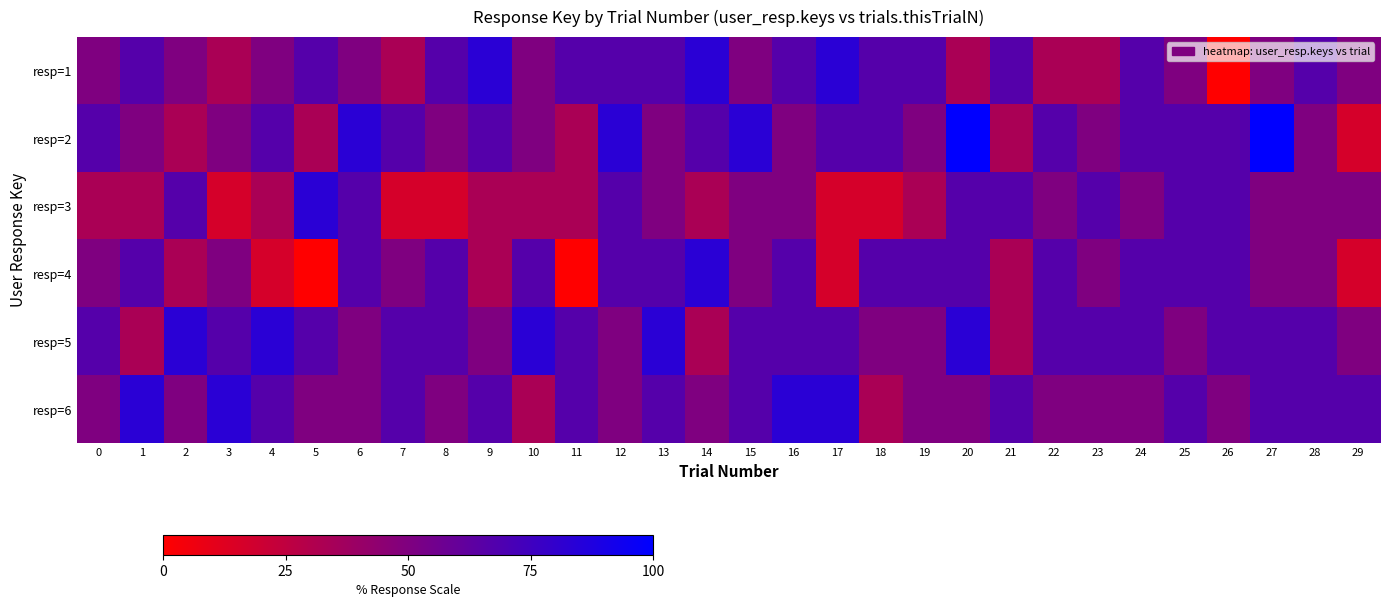

Reading left to right, transcribe all the data shown in this chart.

resp=1: 0=50.0	1=66.7	2=50.0	3=33.3	4=50.0	5=66.7	6=50.0	7=33.3	8=66.7	9=83.3	10=50.0	11=66.7	12=66.7	13=66.7	14=83.3	15=50.0	16=66.7	17=83.3	18=66.7	19=66.7	20=33.3	21=66.7	22=33.3	23=33.3	24=66.7	25=50.0	26=0.0	27=50.0	28=66.7	29=50.0
resp=2: 0=66.7	1=50.0	2=33.3	3=50.0	4=66.7	5=33.3	6=83.3	7=66.7	8=50.0	9=66.7	10=50.0	11=33.3	12=83.3	13=50.0	14=66.7	15=83.3	16=50.0	17=66.7	18=66.7	19=50.0	20=100.0	21=33.3	22=66.7	23=50.0	24=66.7	25=66.7	26=66.7	27=100.0	28=50.0	29=16.7
resp=3: 0=33.3	1=33.3	2=66.7	3=16.7	4=33.3	5=83.3	6=66.7	7=16.7	8=16.7	9=33.3	10=33.3	11=33.3	12=66.7	13=50.0	14=33.3	15=50.0	16=50.0	17=16.7	18=16.7	19=33.3	20=66.7	21=66.7	22=50.0	23=66.7	24=50.0	25=66.7	26=66.7	27=50.0	28=50.0	29=50.0
resp=4: 0=50.0	1=66.7	2=33.3	3=50.0	4=16.7	5=0.0	6=66.7	7=50.0	8=66.7	9=33.3	10=66.7	11=0.0	12=66.7	13=66.7	14=83.3	15=50.0	16=66.7	17=16.7	18=66.7	19=66.7	20=66.7	21=33.3	22=66.7	23=50.0	24=66.7	25=66.7	26=66.7	27=50.0	28=50.0	29=16.7
resp=5: 0=66.7	1=33.3	2=83.3	3=66.7	4=83.3	5=66.7	6=50.0	7=66.7	8=66.7	9=50.0	10=83.3	11=66.7	12=50.0	13=83.3	14=33.3	15=66.7	16=66.7	17=66.7	18=50.0	19=50.0	20=83.3	21=33.3	22=66.7	23=66.7	24=66.7	25=50.0	26=66.7	27=66.7	28=66.7	29=50.0
resp=6: 0=50.0	1=83.3	2=50.0	3=83.3	4=66.7	5=50.0	6=50.0	7=66.7	8=50.0	9=66.7	10=33.3	11=66.7	12=50.0	13=66.7	14=50.0	15=66.7	16=83.3	17=83.3	18=33.3	19=50.0	20=50.0	21=66.7	22=50.0	23=50.0	24=50.0	25=66.7	26=50.0	27=66.7	28=66.7	29=66.7